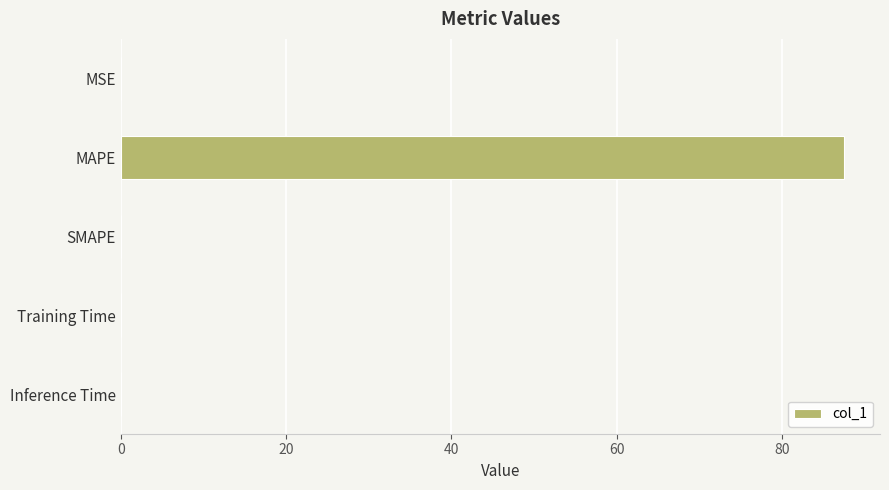

What is the sum of all values?

87.5